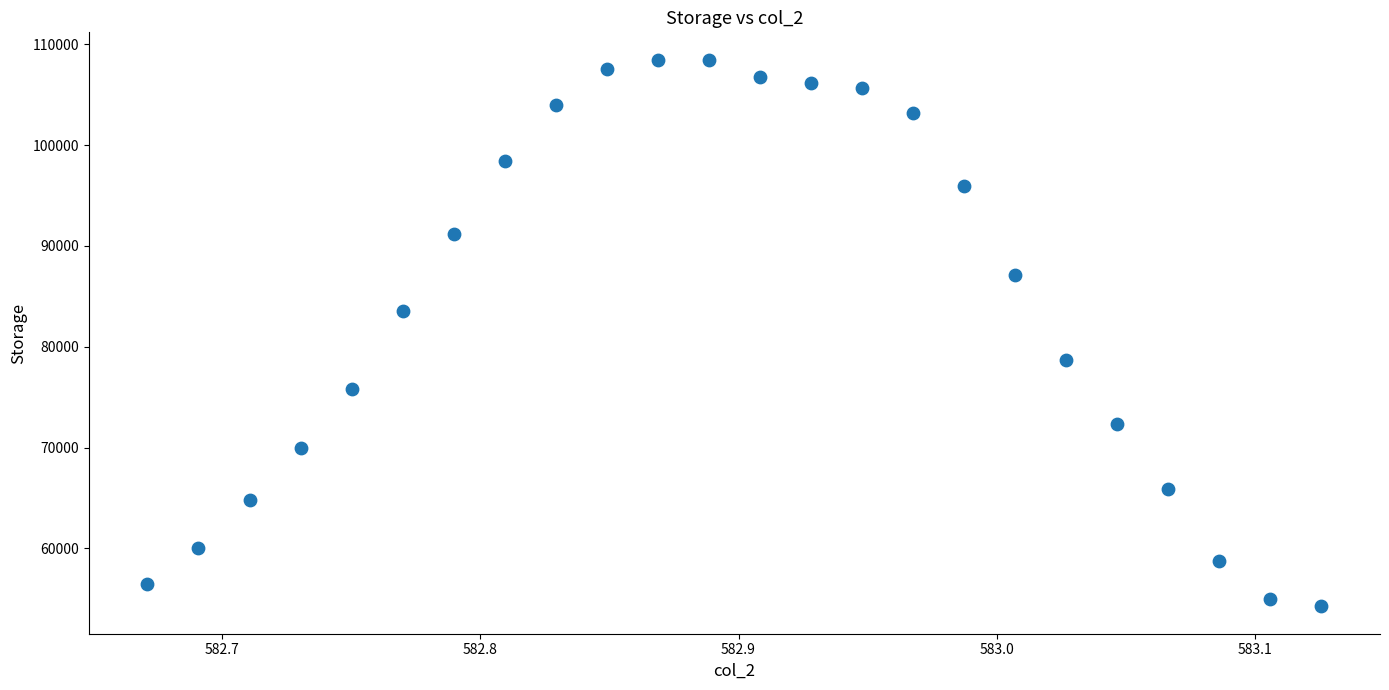

What is the range of X values (max minus min)?

0.5